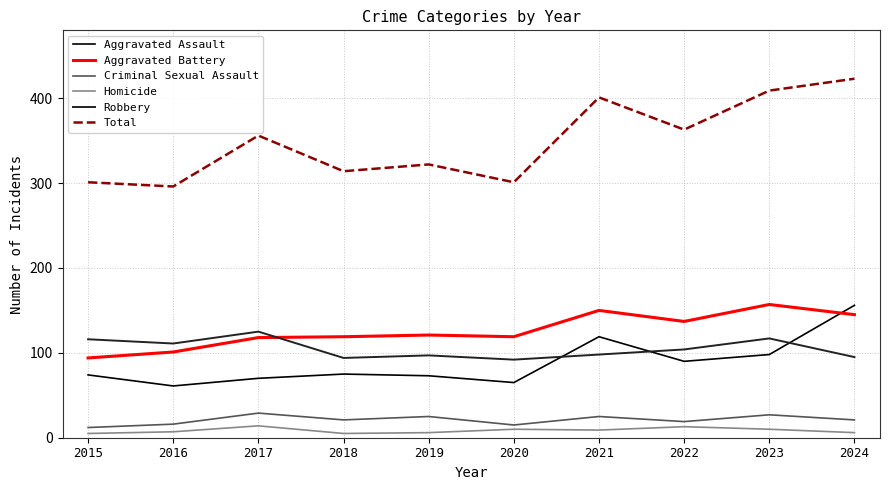

What is the average value of the Aggravated Battery series?

126